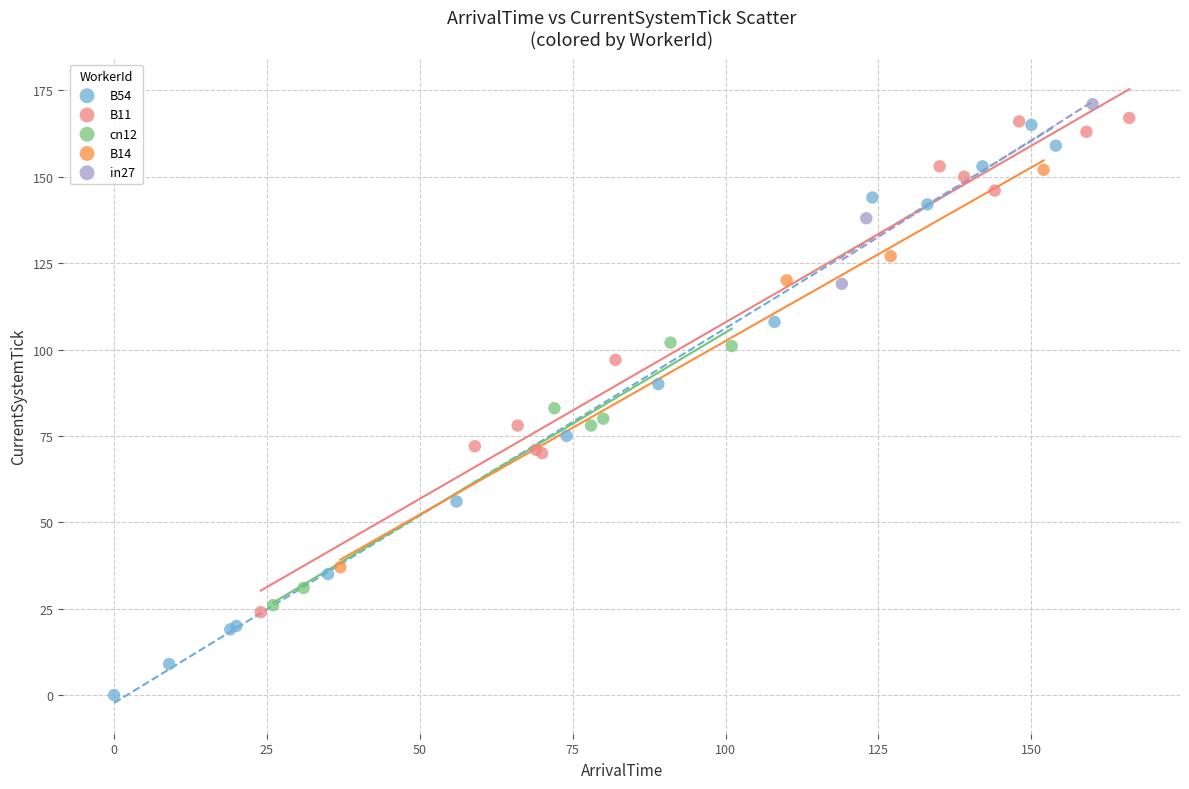

Which series has the widest spread of Y values?

B54